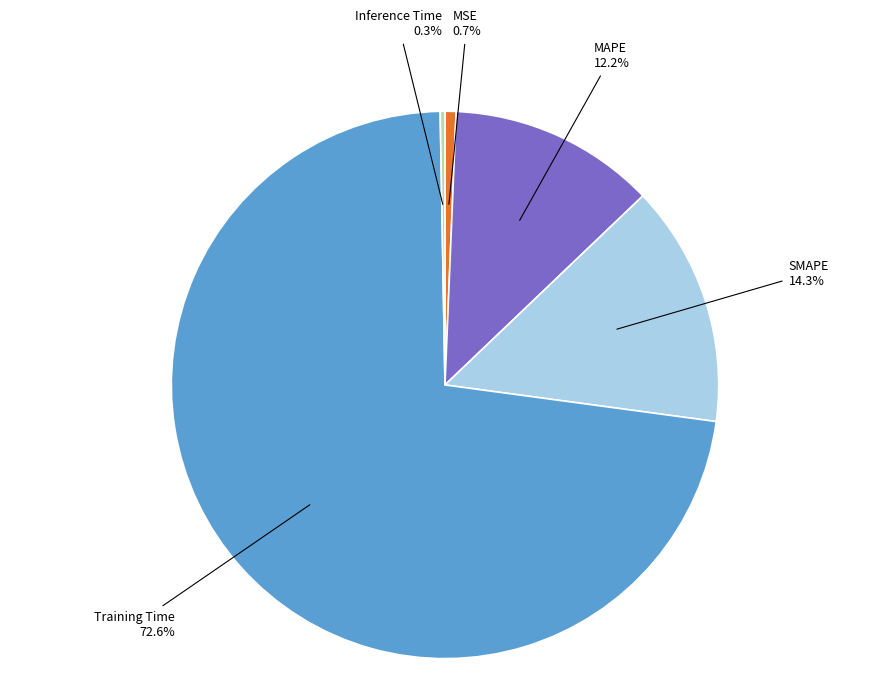

The SMAPE slice represents 14% of the pie. True or false?

True